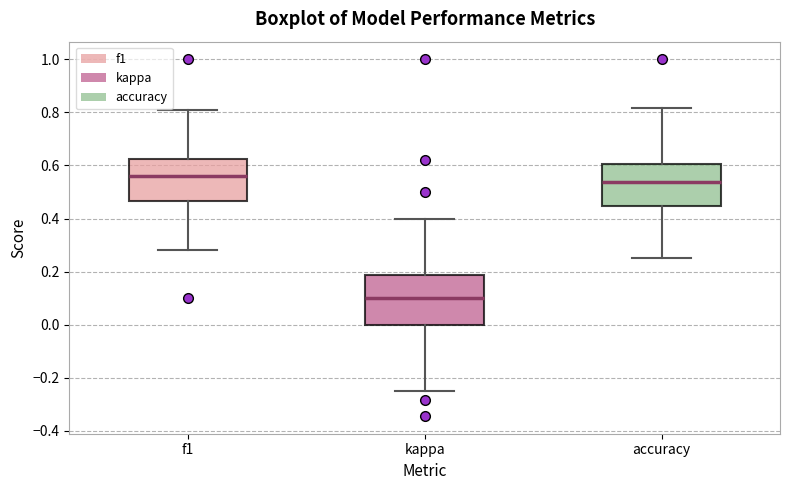

Which box is the tallest, from its lower edge to its upper edge?

kappa